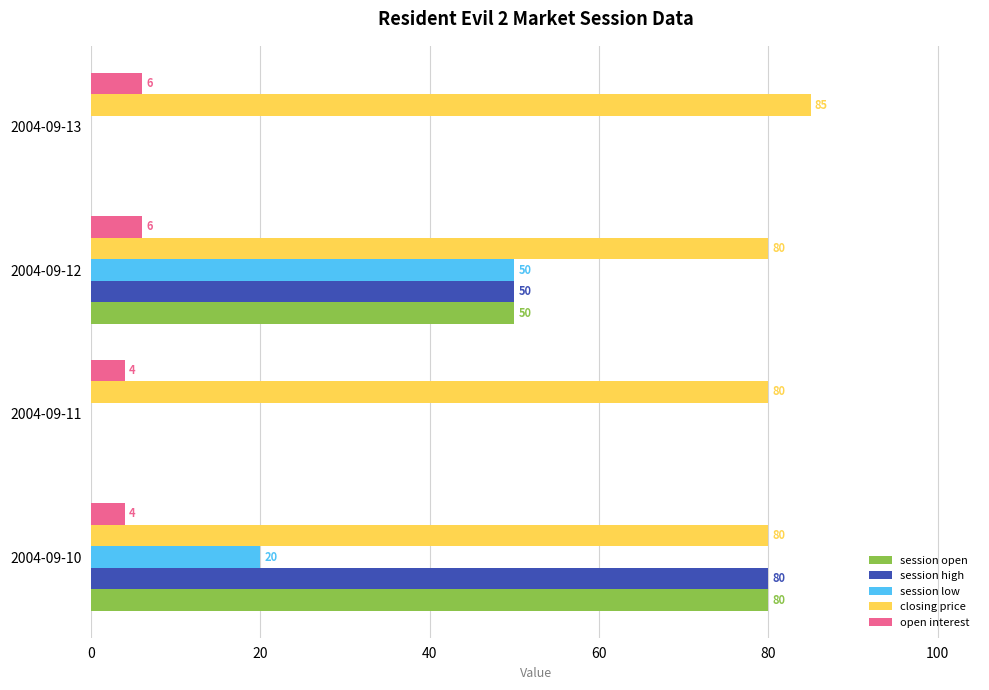

Is it true that closing price equals 85 at 2004-09-13?

True